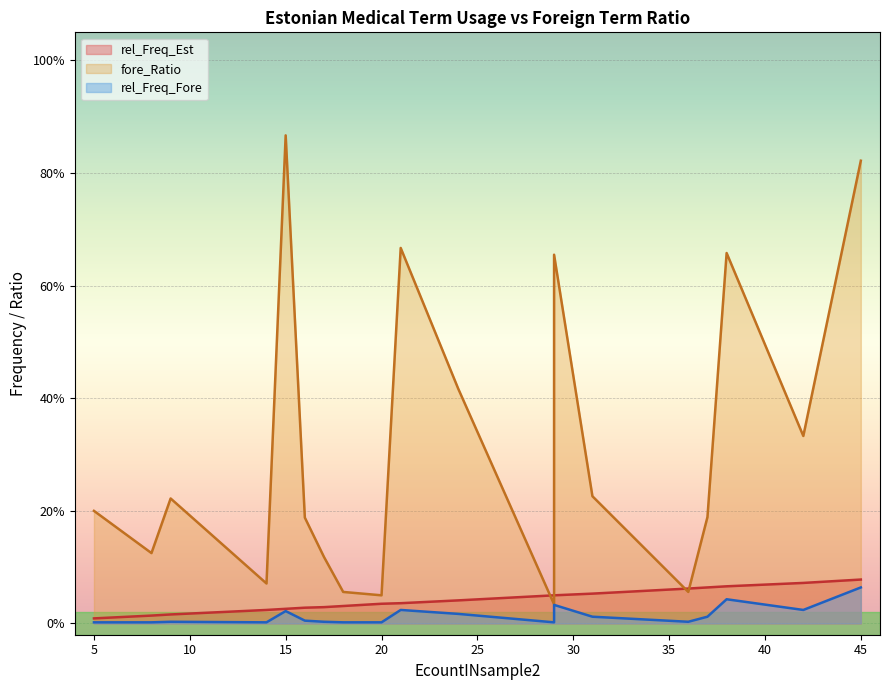

How many interior local peaks does the fore_Ratio series have?

5